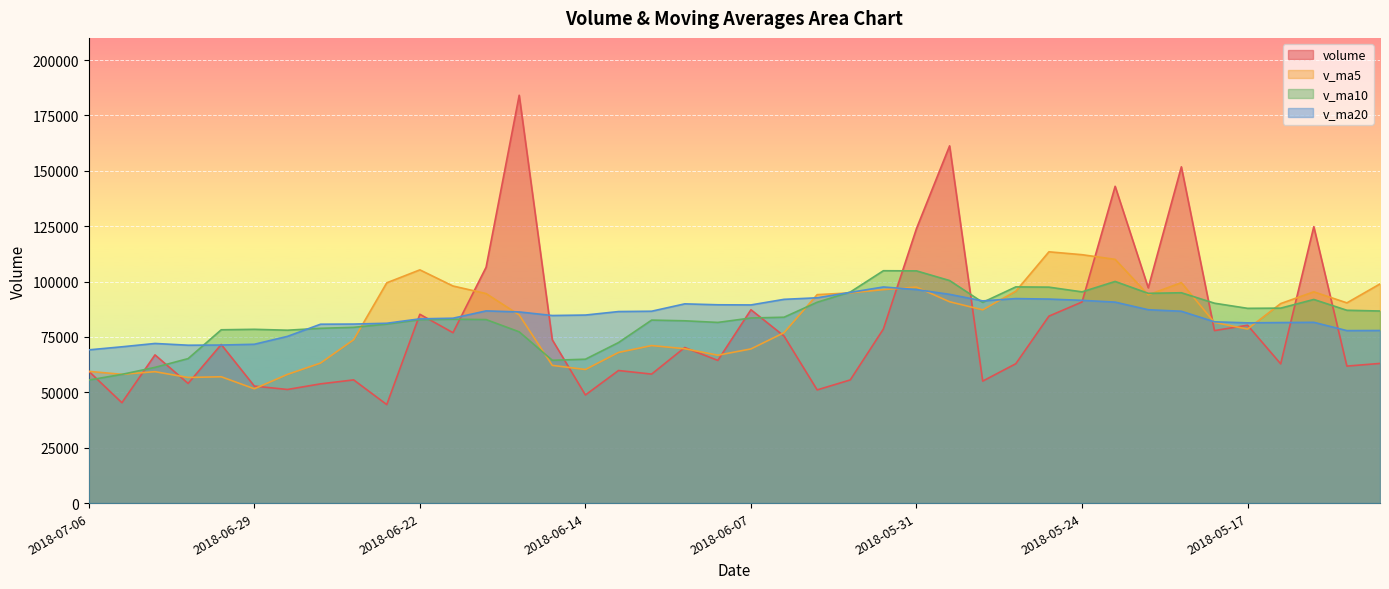

Which series ends up on top after the final intersection of v_ma5 and v_ma20?

v_ma5